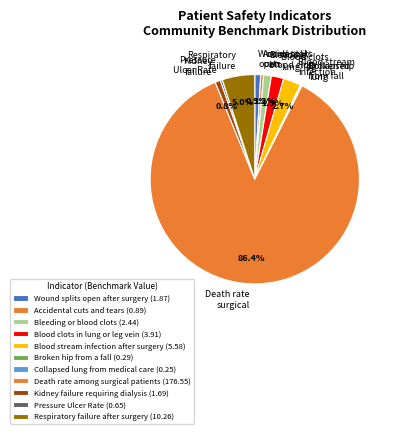

Between Death rate surgical and Pressure Ulcer Rate, which is larger?

Death rate surgical